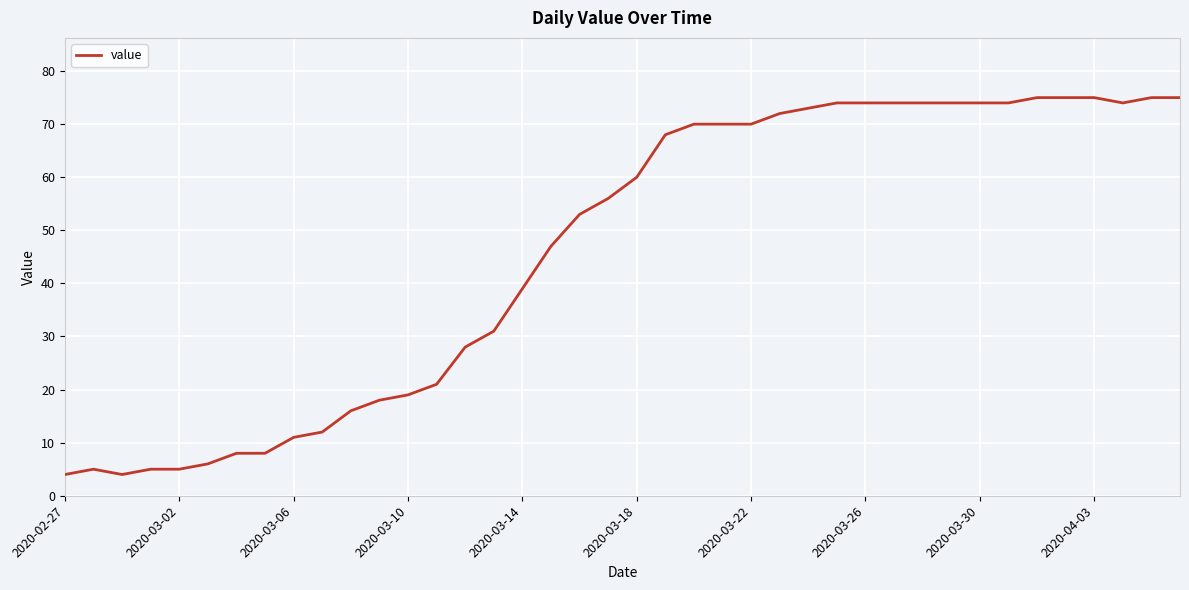

What is the difference between the maximum and minimum values?

71